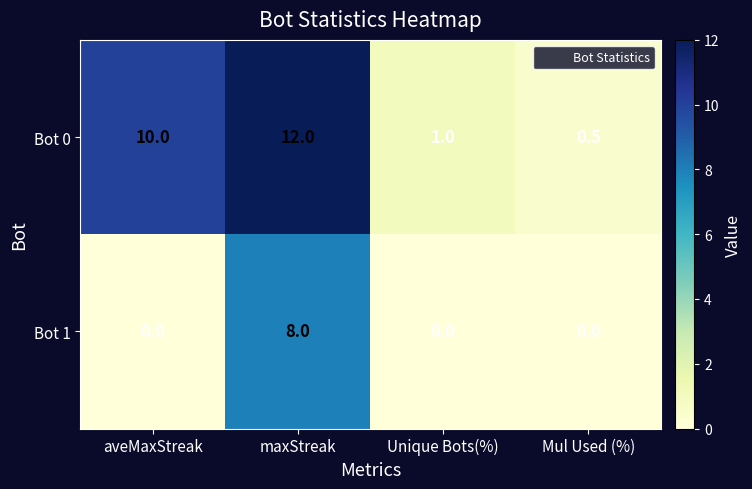

How many categories are shown in the chart?

4